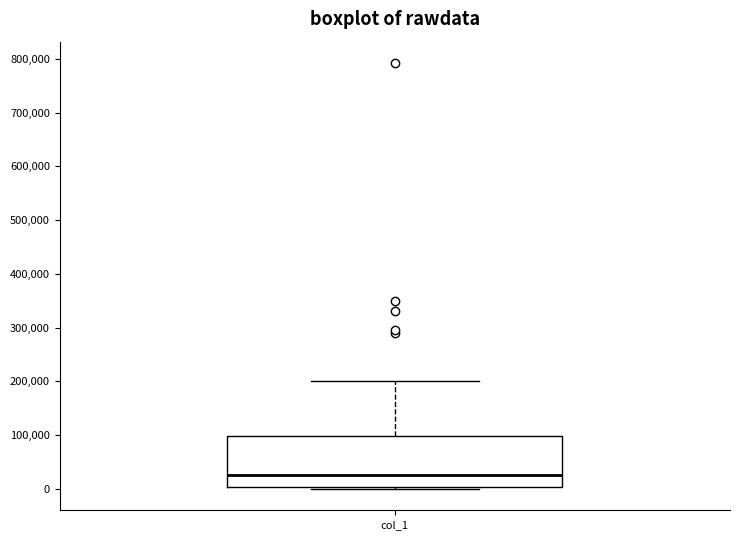

Where is the upper edge of the box for col_1 on the y-axis? The values are not printed on the chart, so give them approximately, as read against the axis.

100000